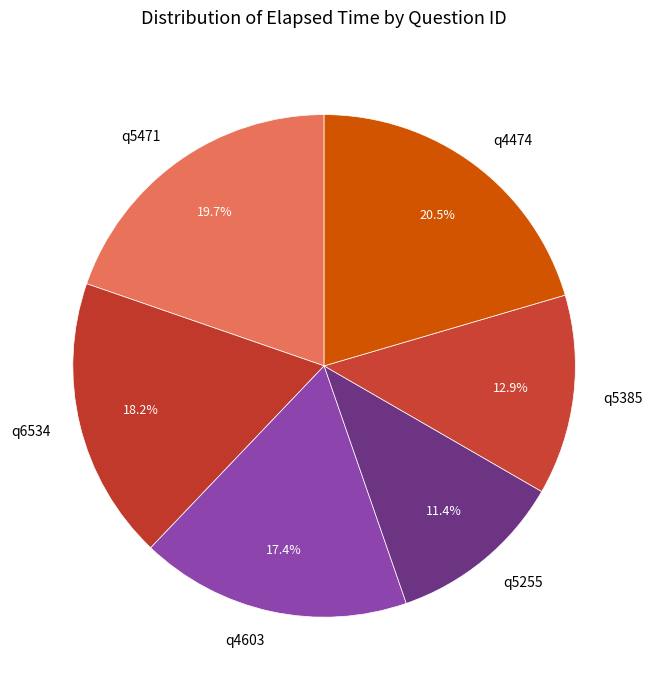

Do q4603 and q5471 together represent more than half of the pie?

No